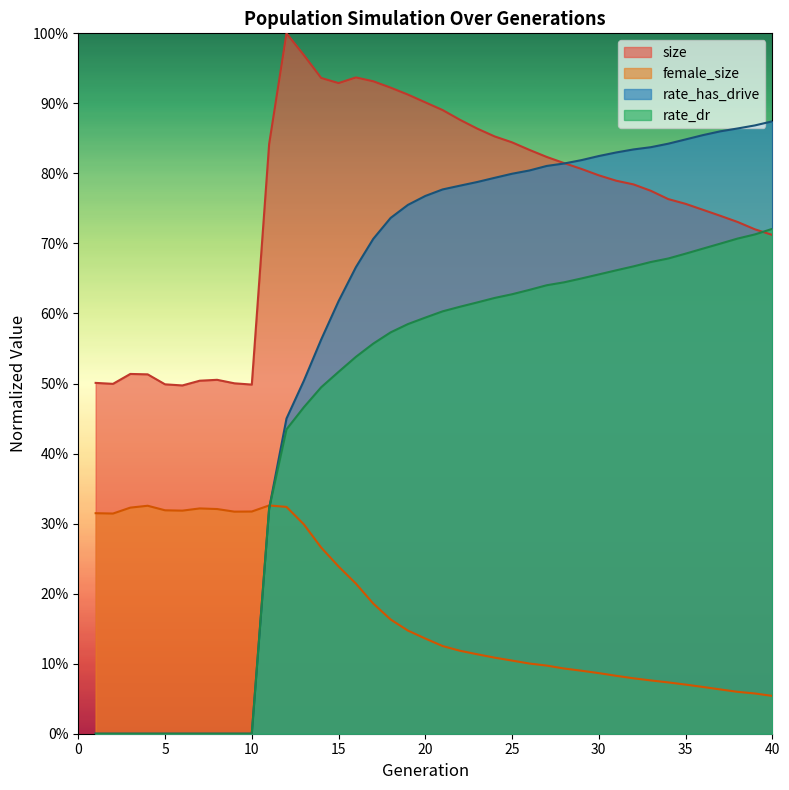

After their last crossing, which series has the higher values: size or rate_dr?

rate_dr